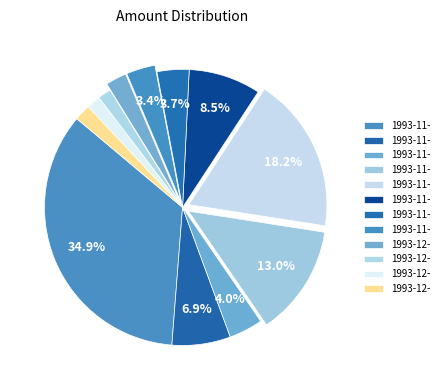

Is there a majority slice in this chart?

No